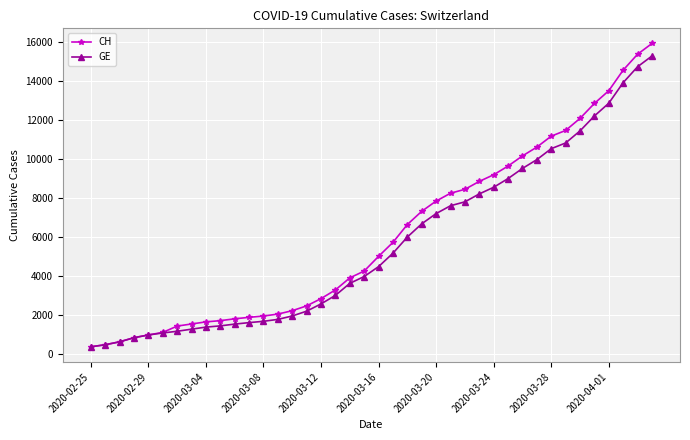

What is the highest value of the CH series?

15926